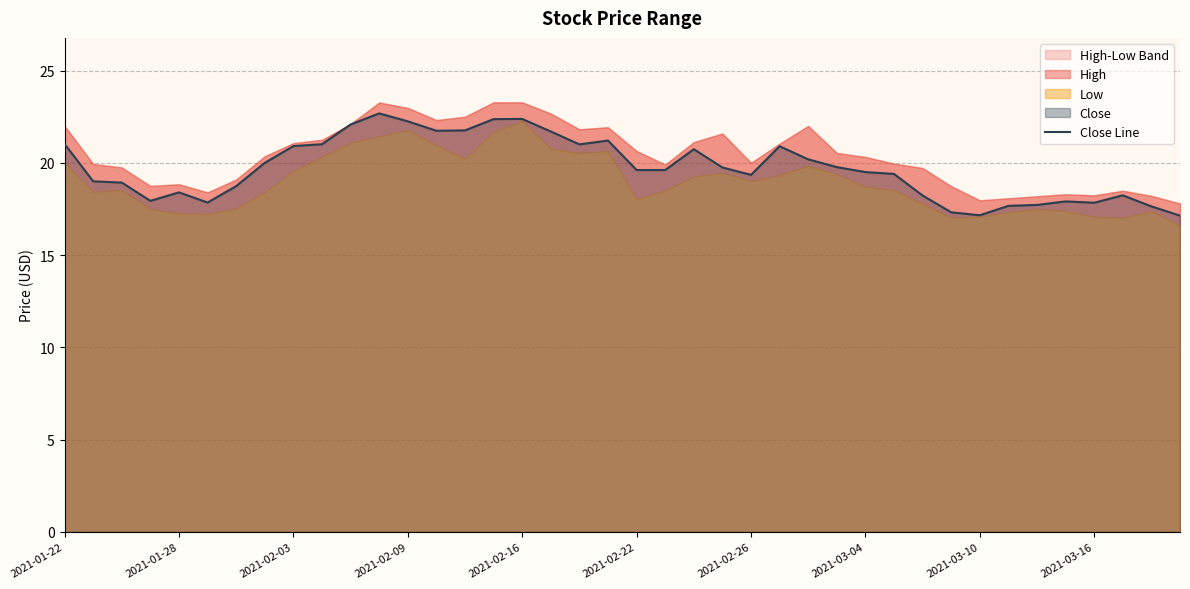

The value of Close Line at 2021-02-09 is 35.2. True or false?

False